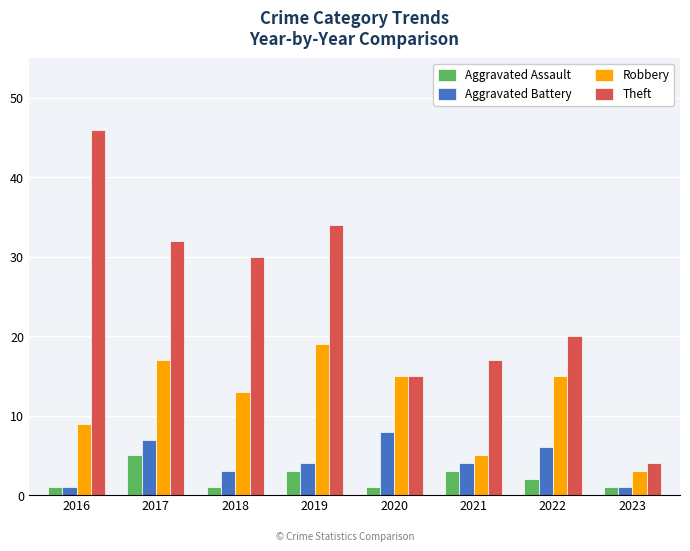

Which label corresponds to the largest value in the chart?

2016